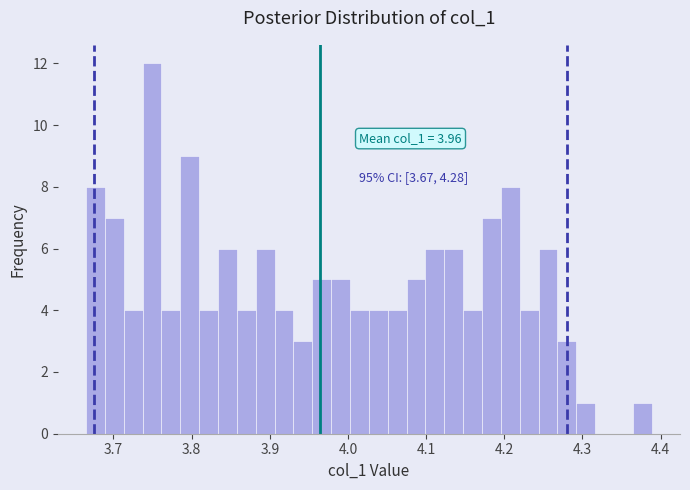

Read against the x-axis, roughly where is the centre of the tallest bar?

3.75